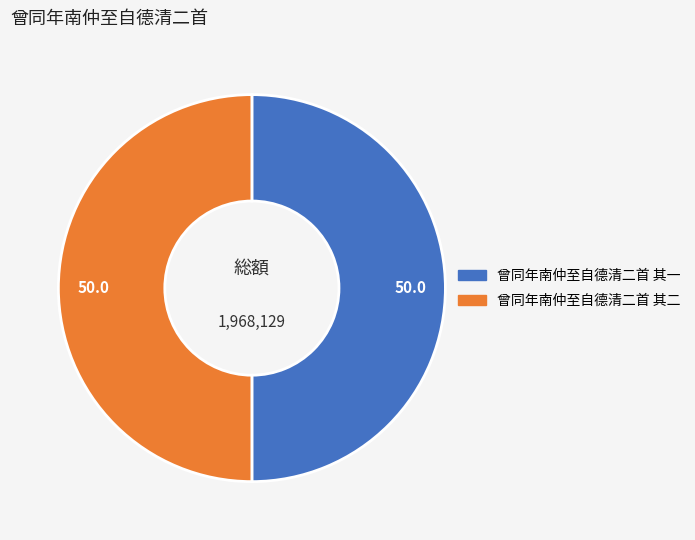

Is it true that 曾同年南仲至自德清二首 其二 is 57% of the pie?

False